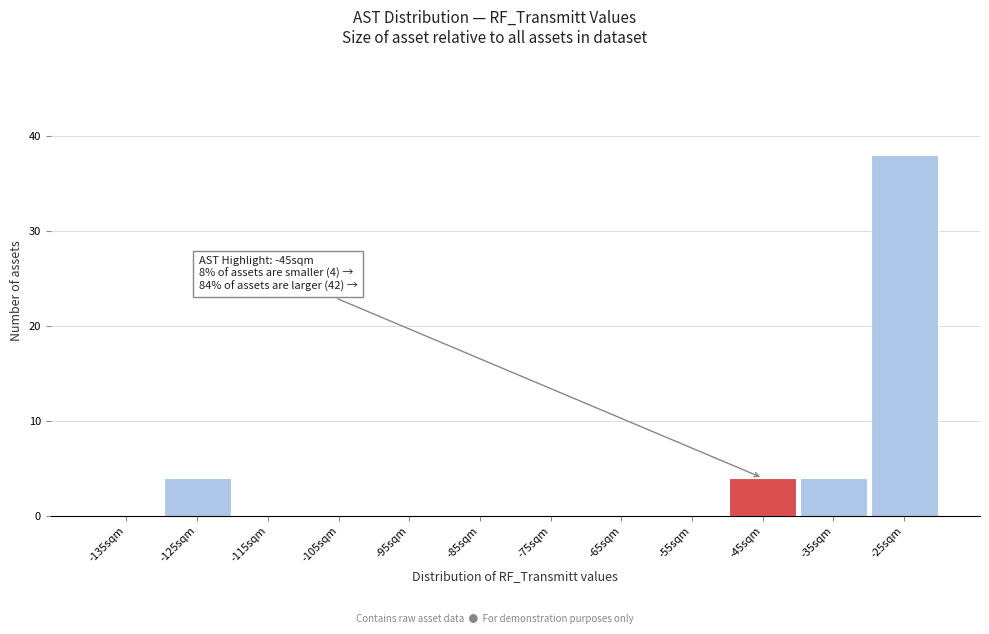

Reading right to left, what are all the values shown in this chart?

-25sqm=38	-35sqm=4	-45sqm=4	-55sqm=0	-65sqm=0	-75sqm=0	-85sqm=0	-95sqm=0	-105sqm=0	-115sqm=0	-125sqm=4	-135sqm=0